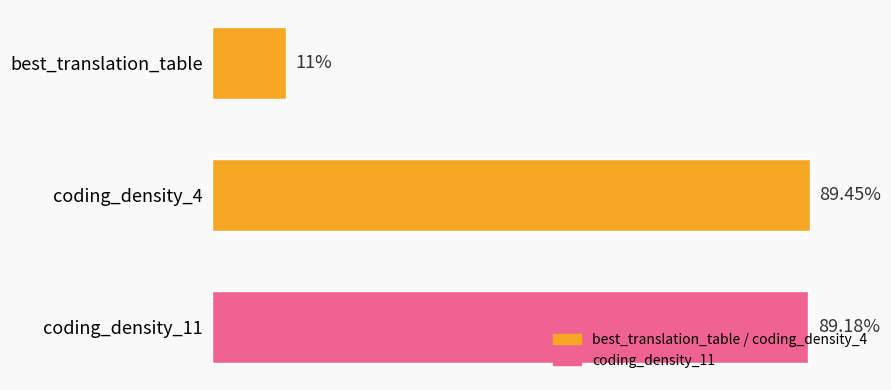

Which category has the lowest value across all series?

best_translation_table